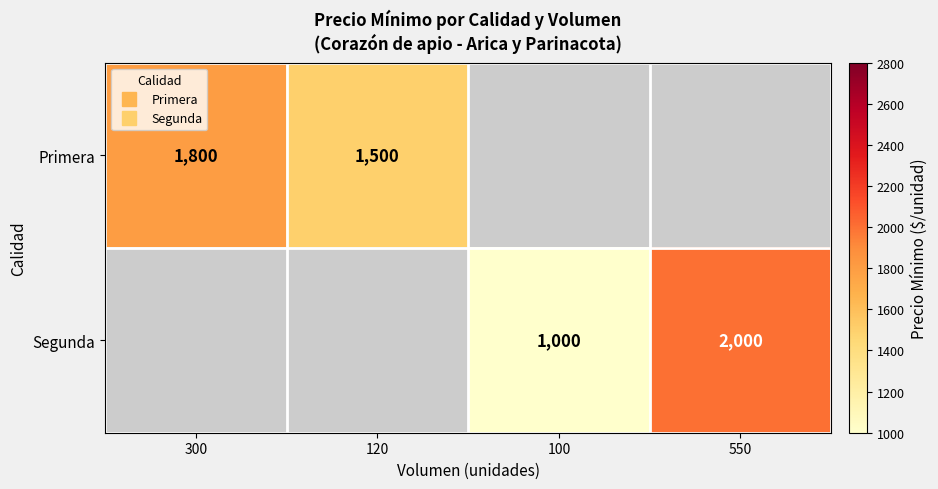

What is the smallest value displayed?

1000.0